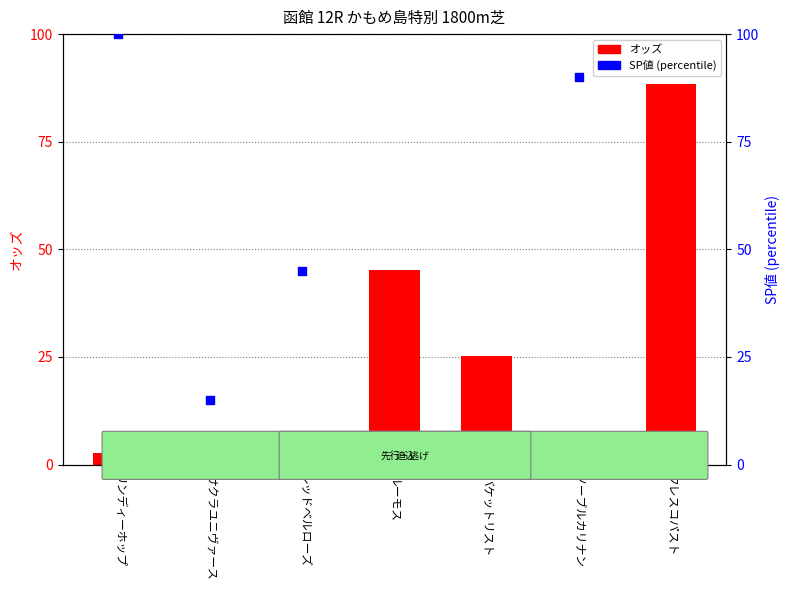

Which series contains the highest Y value?

SP値